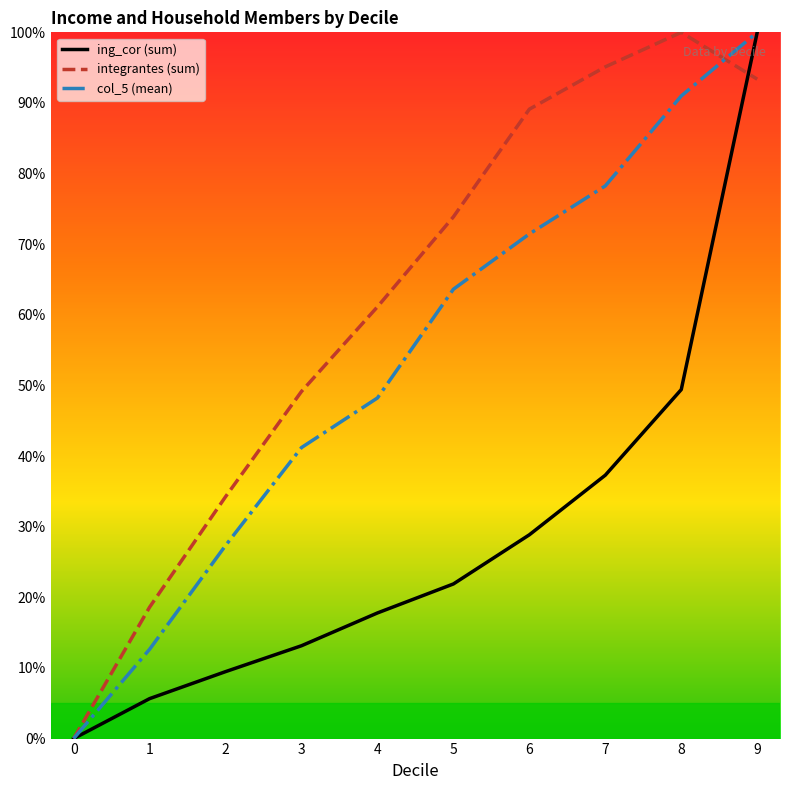

What are all the series names shown in the legend?

ing_cor (sum), integrantes (sum), col_5 (mean)